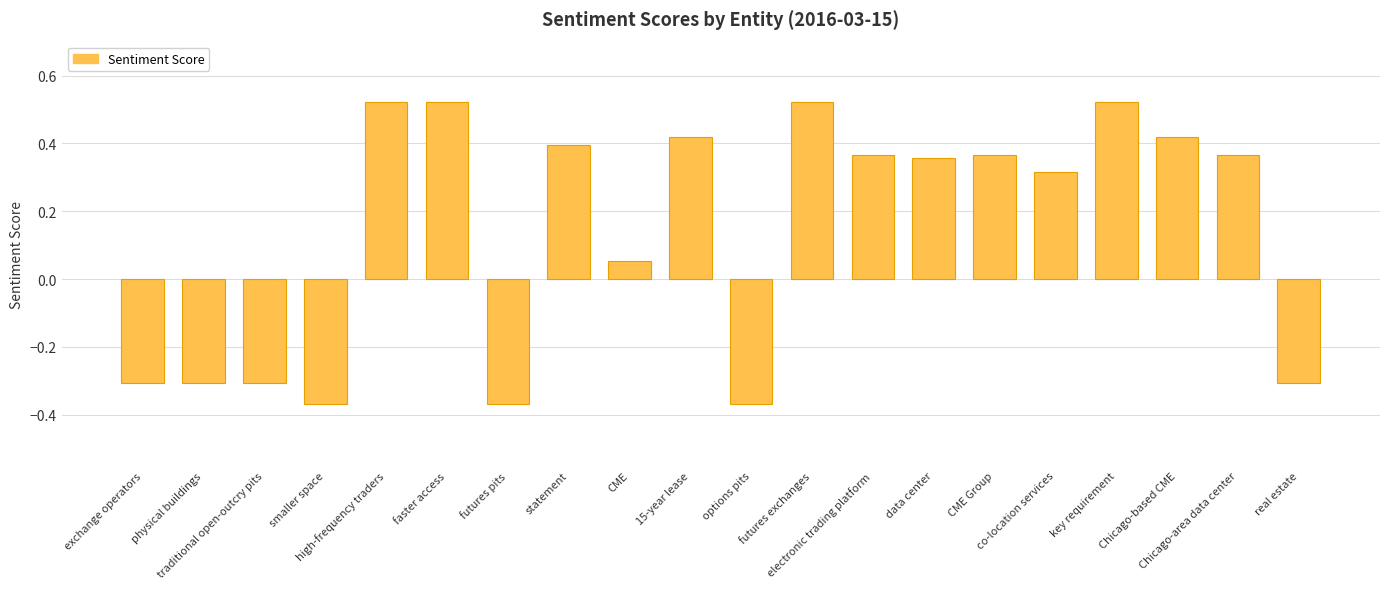

What is the value of the 20th bar from the left?

-0.3